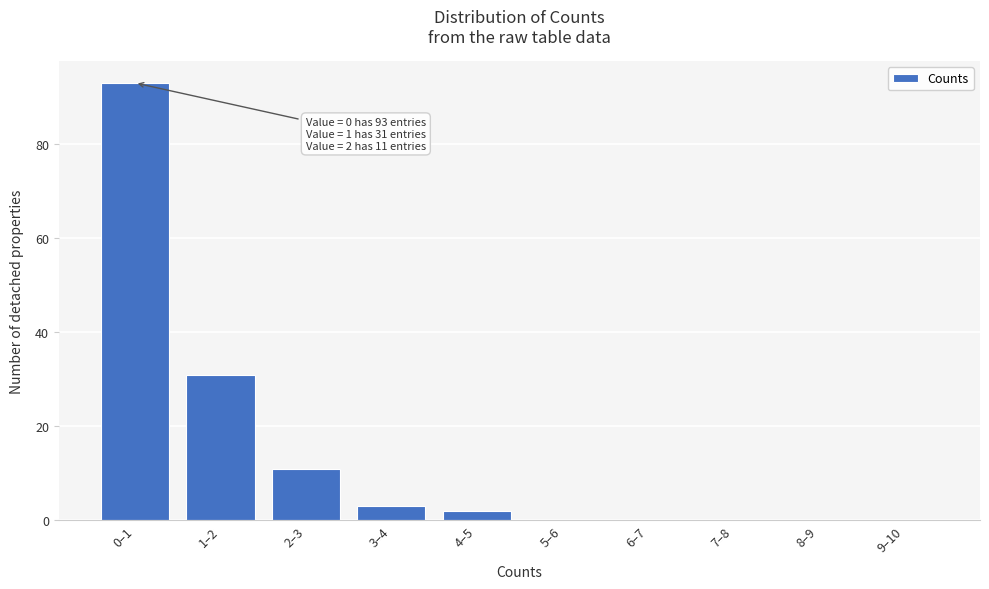

Reading left to right, extract all data points from this chart.

0–1=93	1–2=31	2–3=11	3–4=3	4–5=2	5–6=0	6–7=0	7–8=0	8–9=0	9–10=0